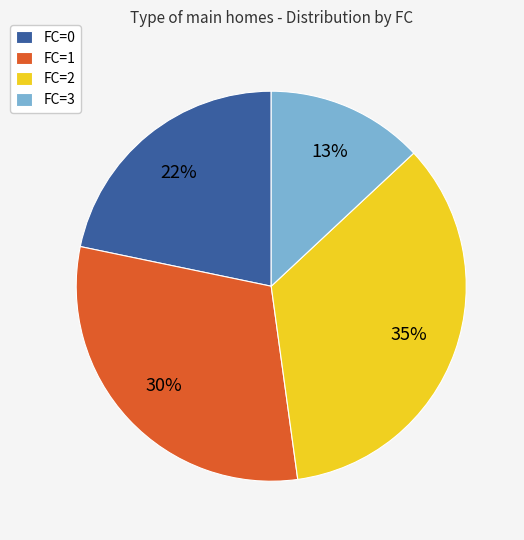

To the nearest percent, what is the average slice percentage?

25%